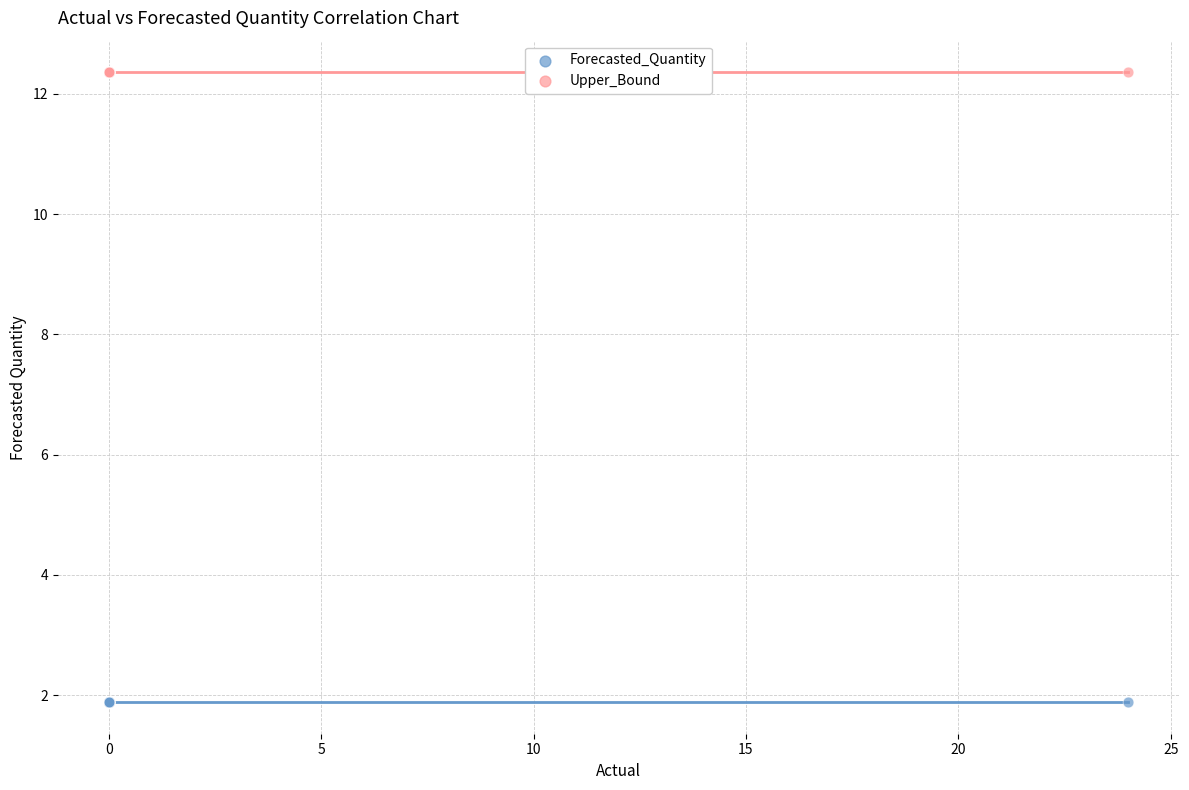

Which series contains the highest Y value?

Upper_Bound